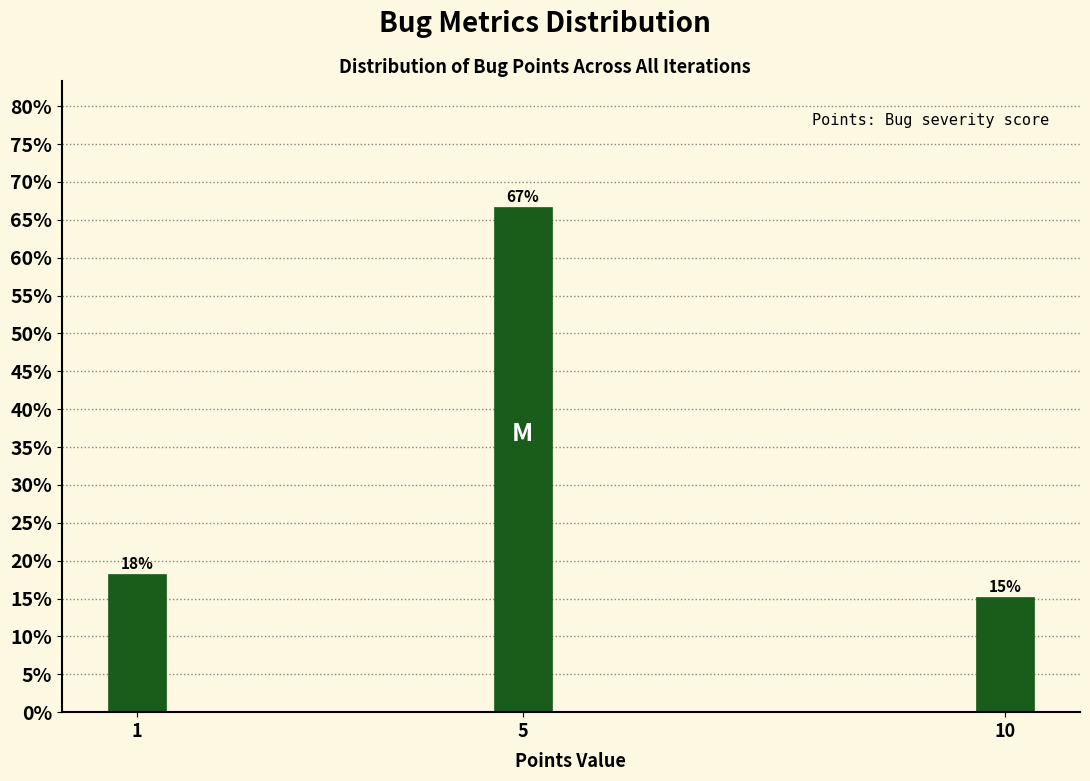

How many bars are there in total?

3